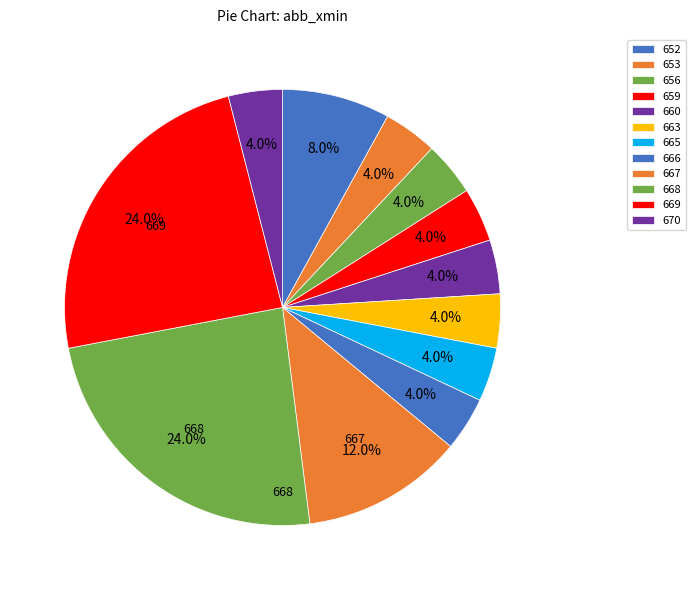

Is it true that 659 is 4% of the pie?

True